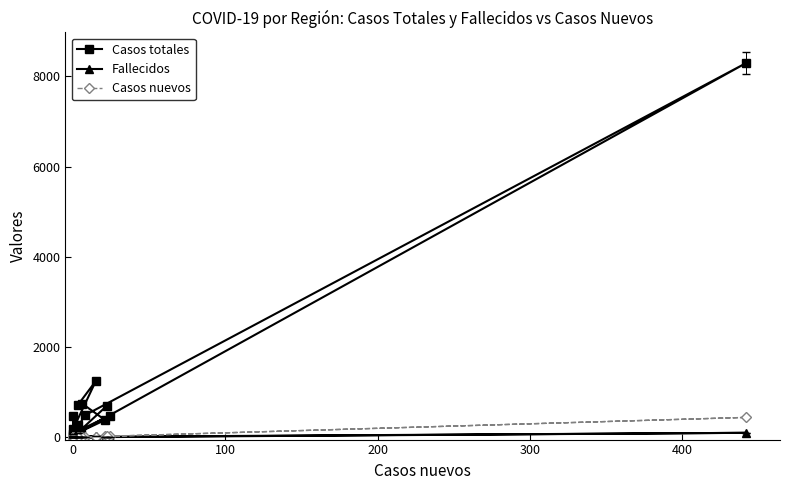

In Fallecidos, how many points are lower than both neighbors (excluding endpoints)?

5